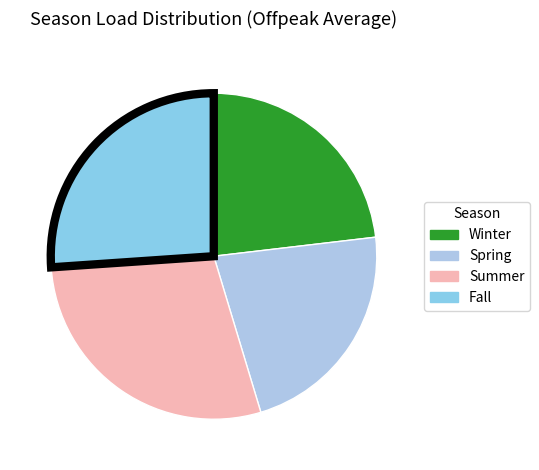

The Summer slice represents 42% of the pie. True or false?

False